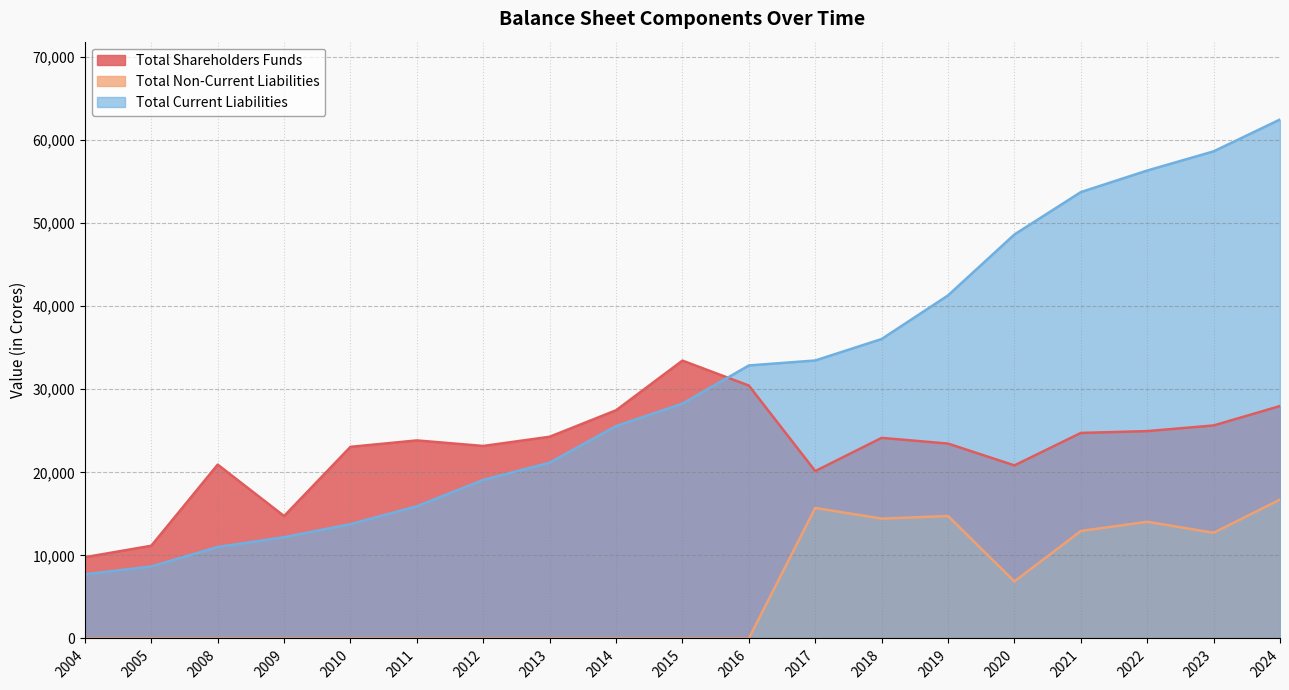

The value of Total Current Liabilities at 2012 is 19089.2. True or false?

True